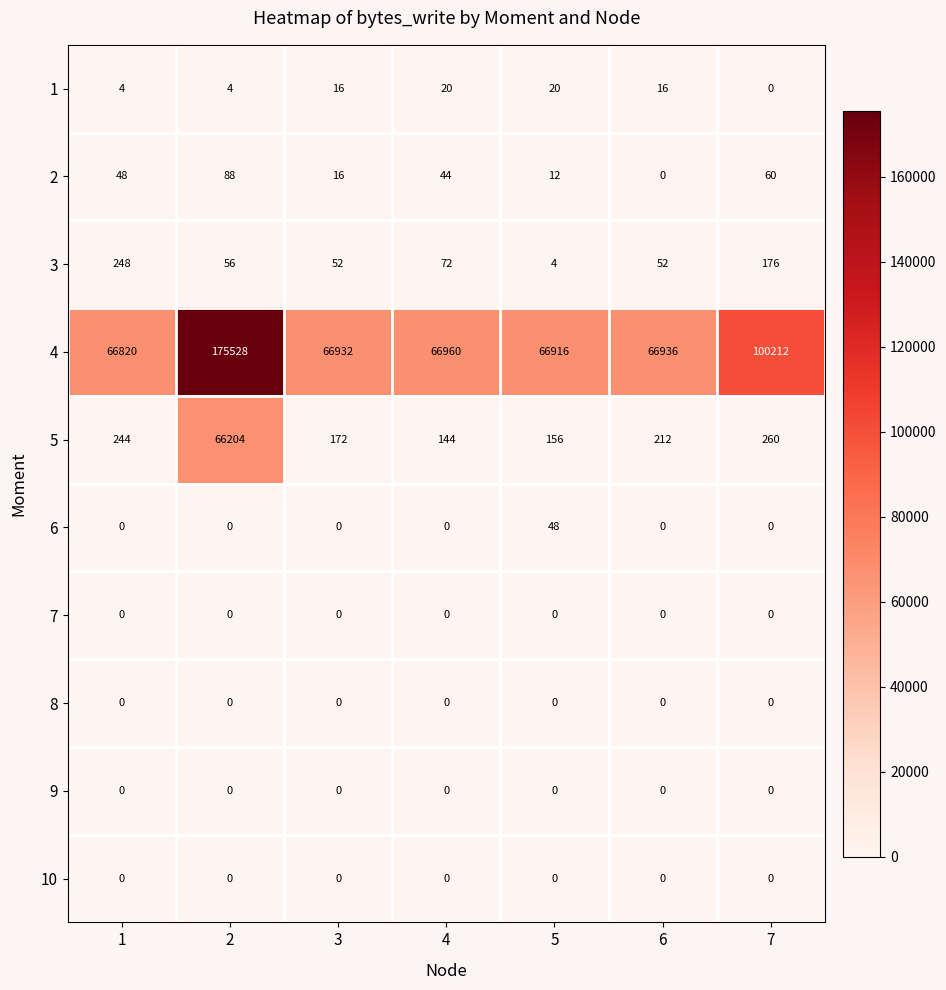

What is the total value across all series at 2?

241880